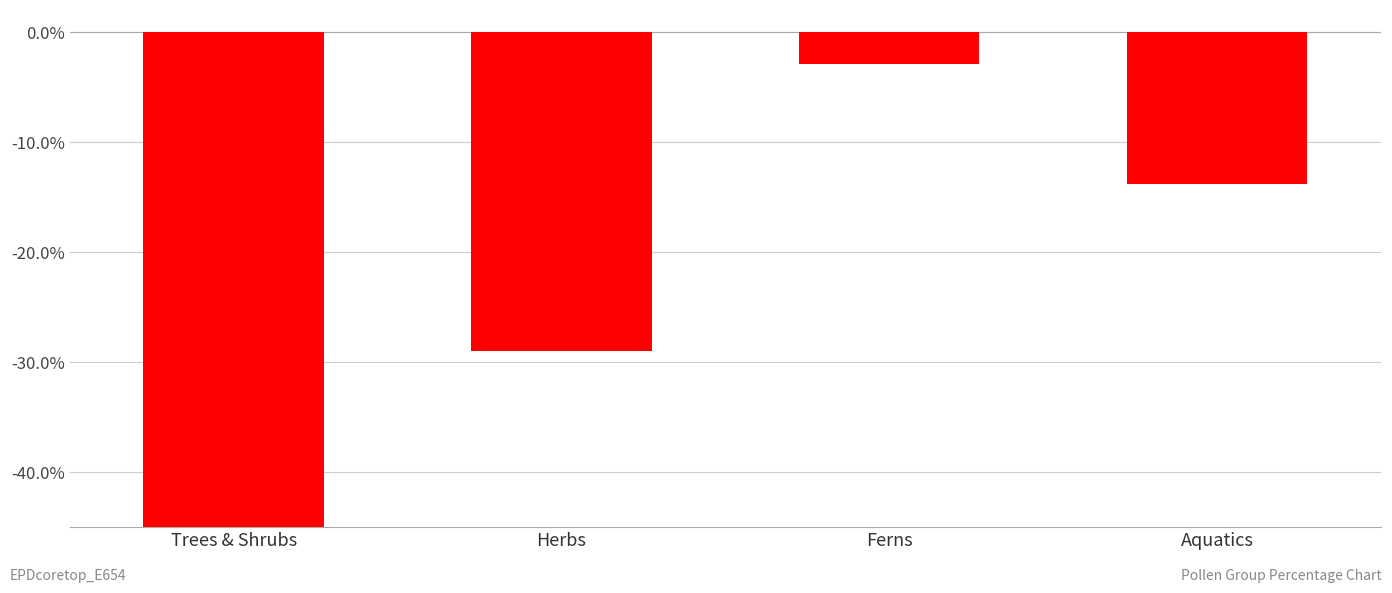

At which label does the data first exceed -13?

Ferns